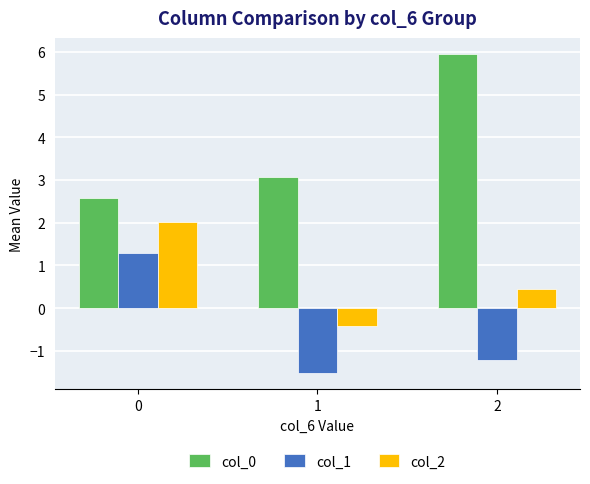

How many bars are there in total?

9